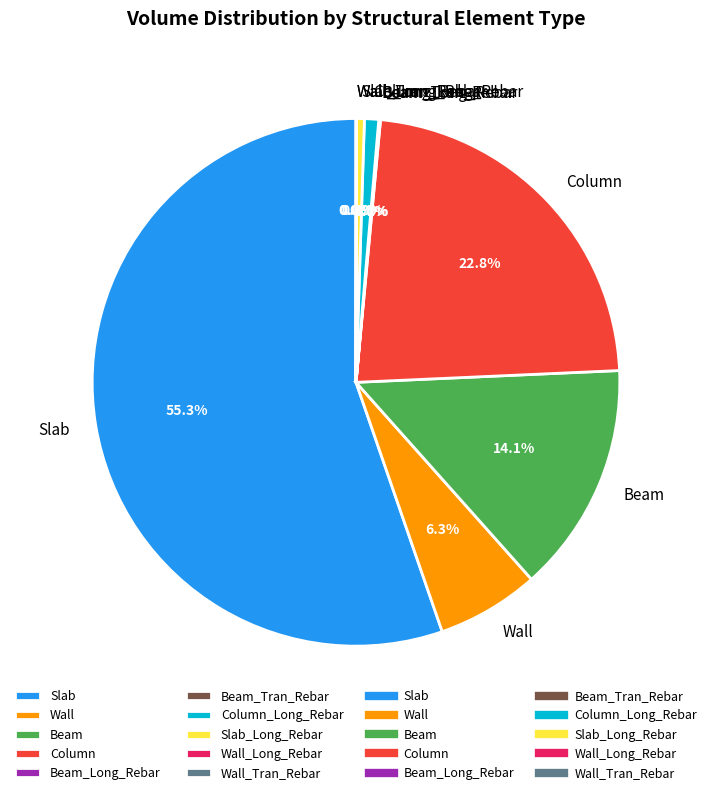

What portion of the pie excludes Slab?

44.7%